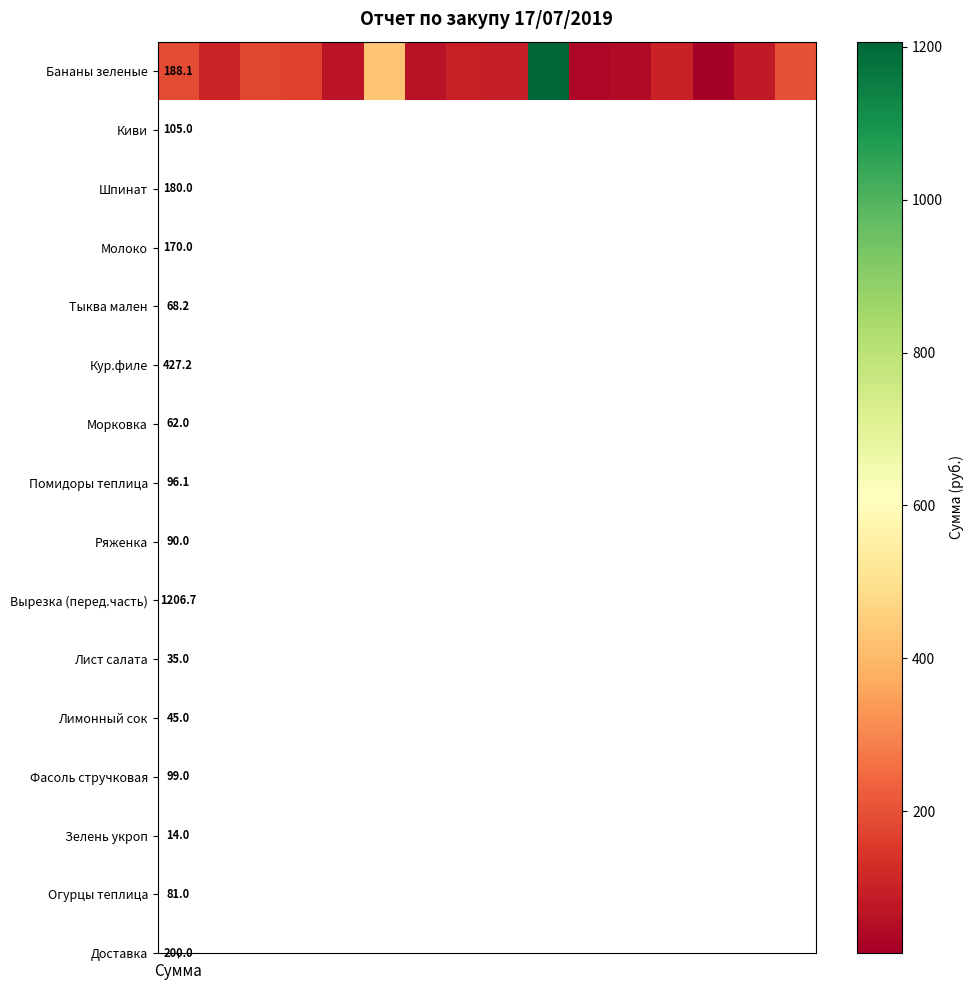

Reading left to right, what are all the values shown in this chart?

188.1	105.0	180.0	170.0	68.2	427.2	62.0	96.1	90.0	1206.7	35.0	45.0	99.0	14.0	81.0	200.0